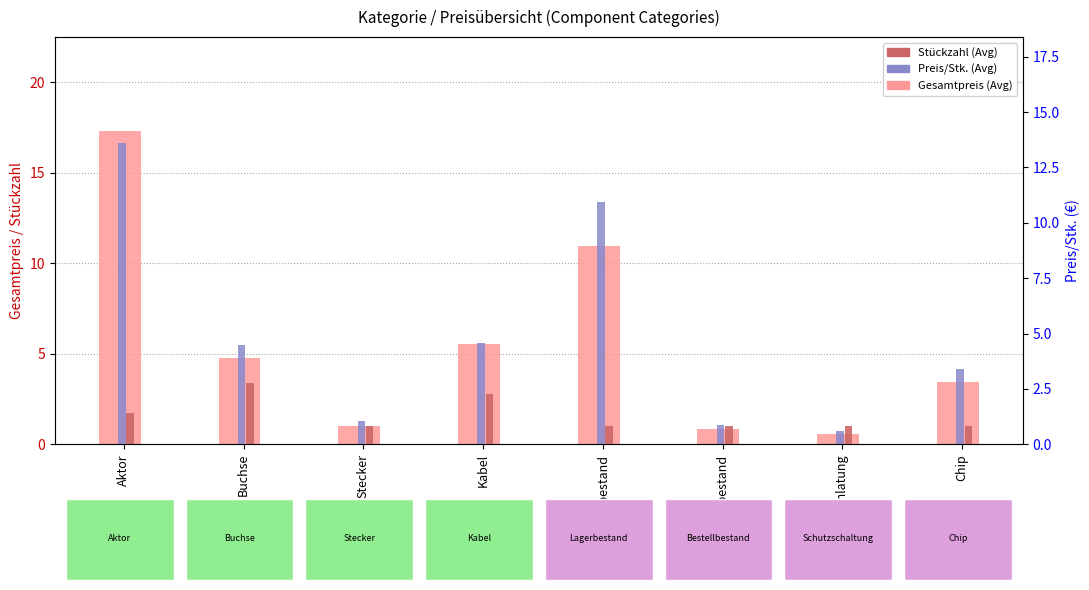

Reading left to right, what are all the values shown in this chart?

Gesamtpreis (Avg): Aktor=17.3	Buchse=4.7	Stecker=1.0	Kabel=5.5	Lagerbestand=10.9	Bestellbestand=0.9	Schutzschlatung=0.6	Chip=3.4
Stückzahl (Avg): Aktor=1.8	Buchse=3.4	Stecker=1.0	Kabel=2.8	Lagerbestand=1.0	Bestellbestand=1.0	Schutzschlatung=1.0	Chip=1.0
Preis/Stk. (Avg): Aktor=13.6	Buchse=4.5	Stecker=1.0	Kabel=4.6	Lagerbestand=10.9	Bestellbestand=0.9	Schutzschlatung=0.6	Chip=3.4